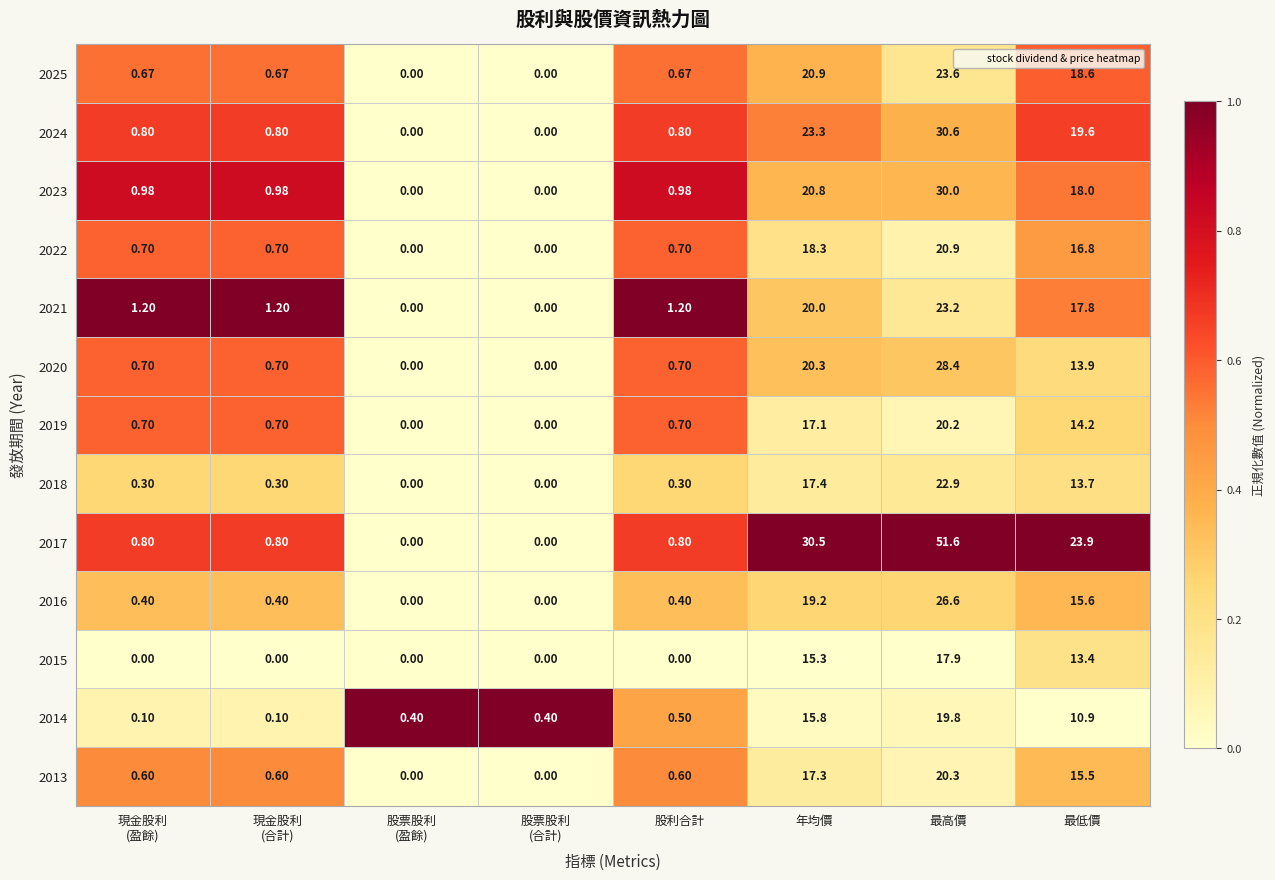

Which series has the widest spread of values?

2017